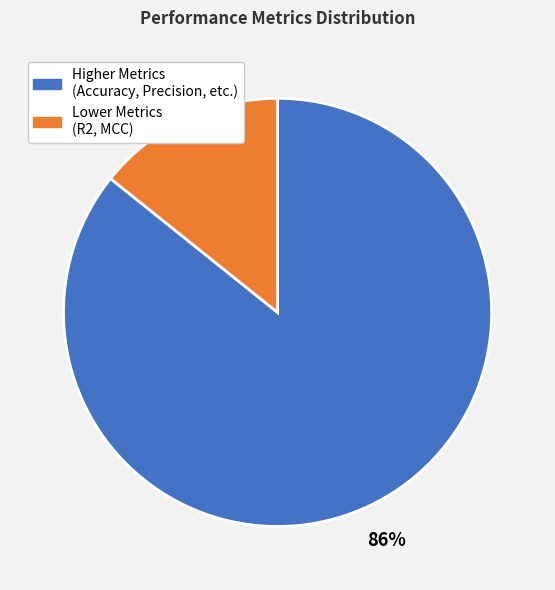

Is there a majority slice in this chart?

Yes